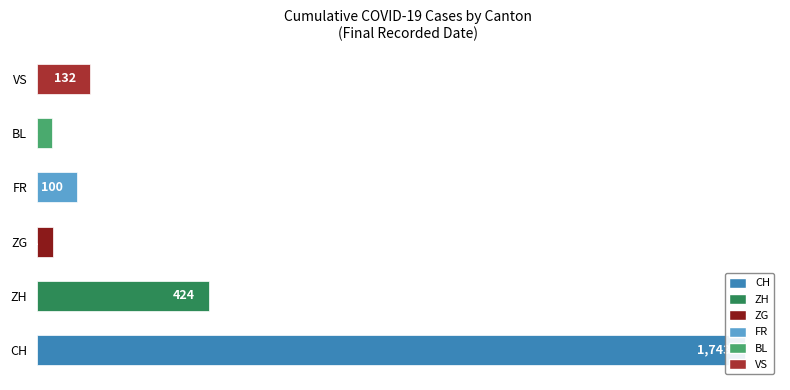

The value of ZH at 21 is 106. True or false?

False